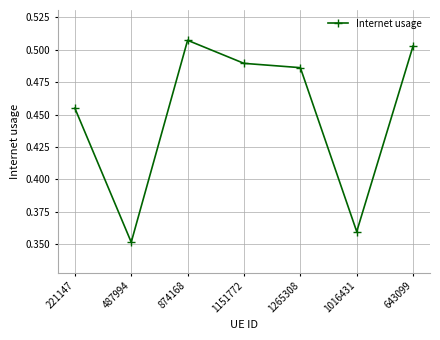

True or false: the data shows 0.5 at 1016431.

False